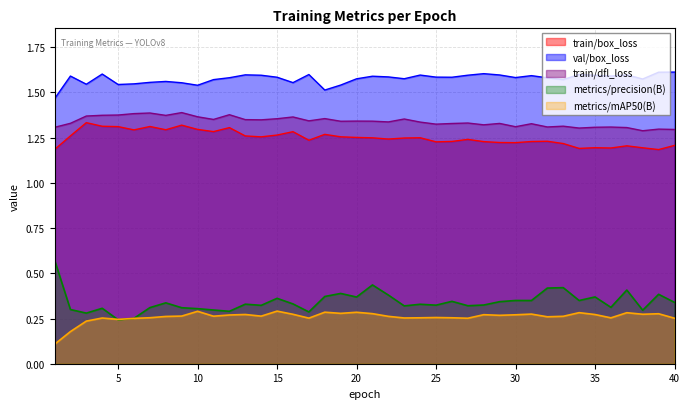

Is the value of val/box_loss at 37 greater than the value of train/dfl_loss at 38?

Yes